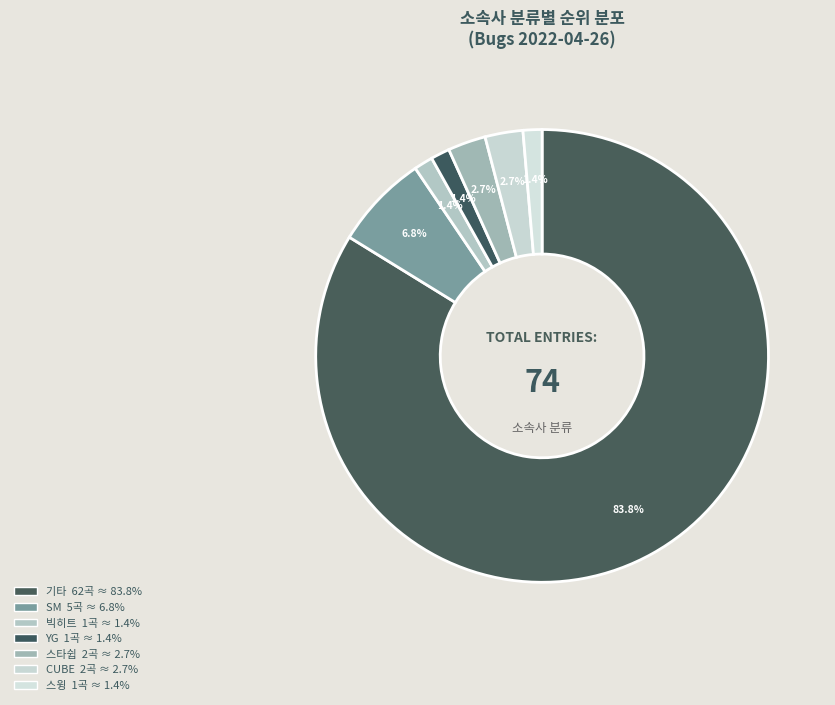

How many slices are in this pie chart?

7